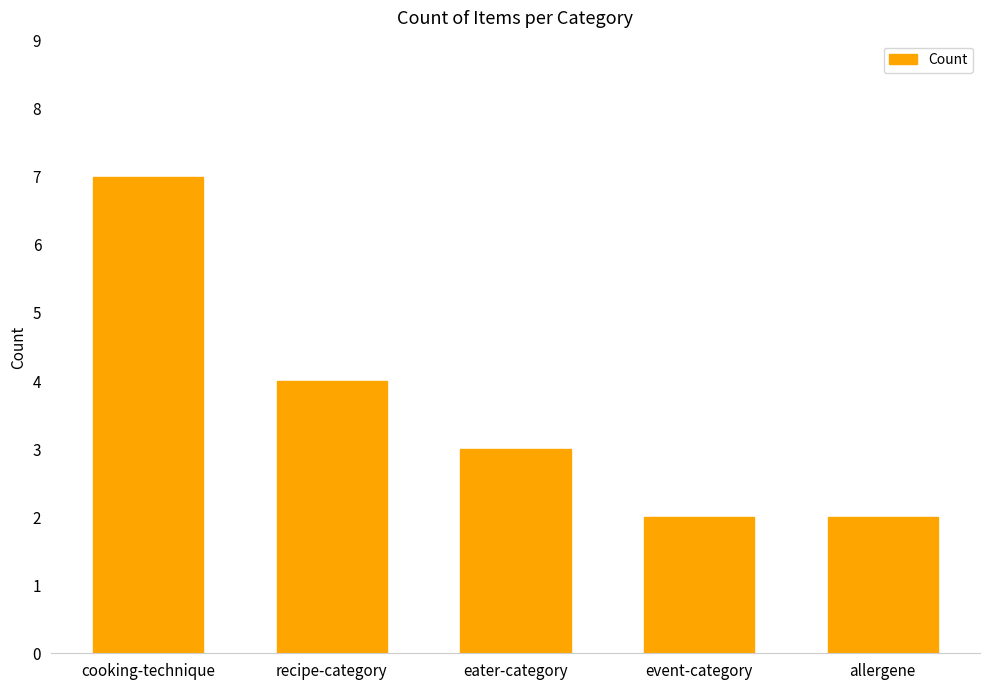

What is the label of the 4th bar from the right?

recipe-category